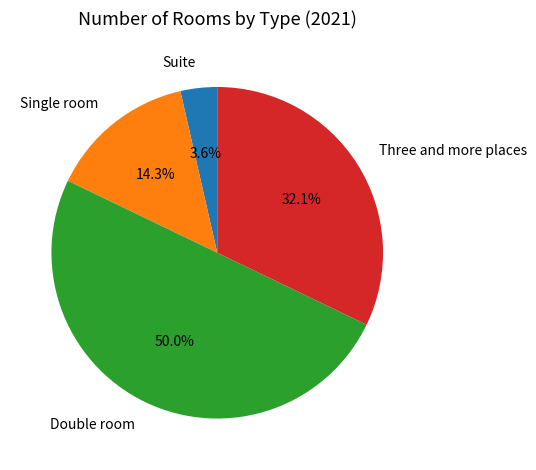

What percentage is the Double room slice, to the nearest percent?

50%